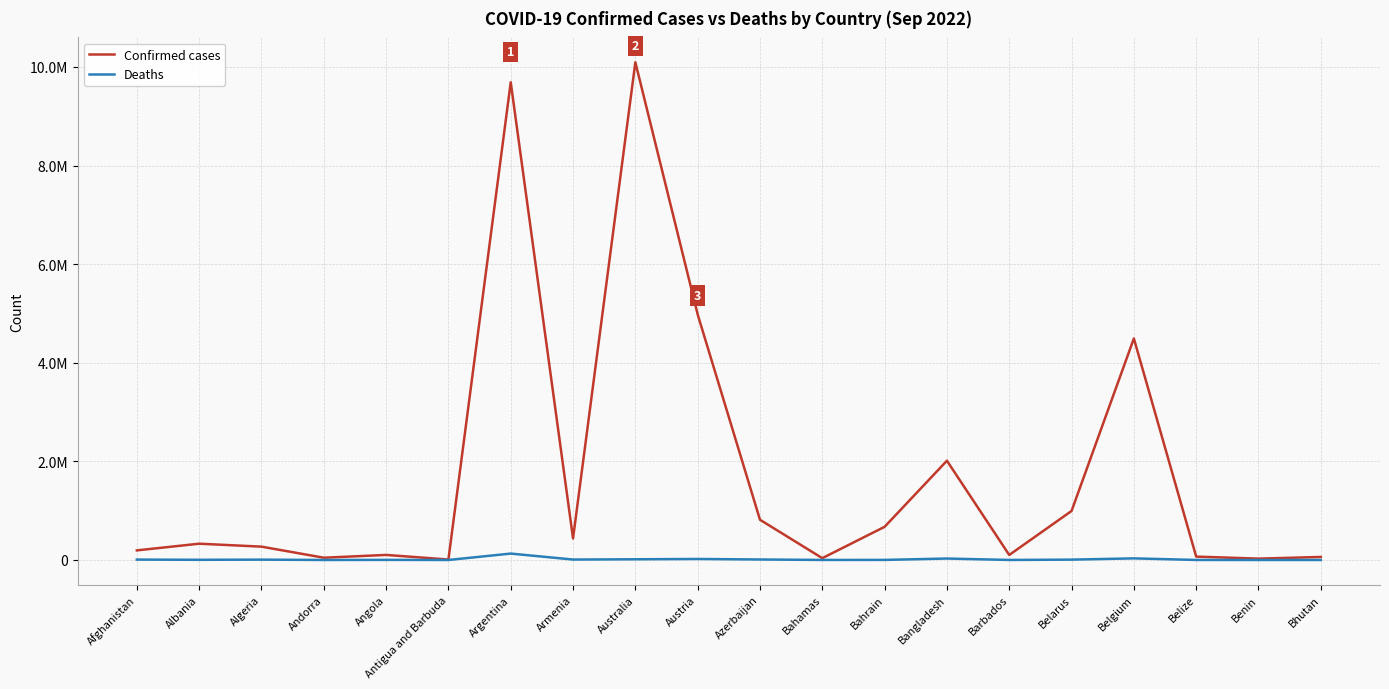

What is the maximum value shown in the chart?

10095000